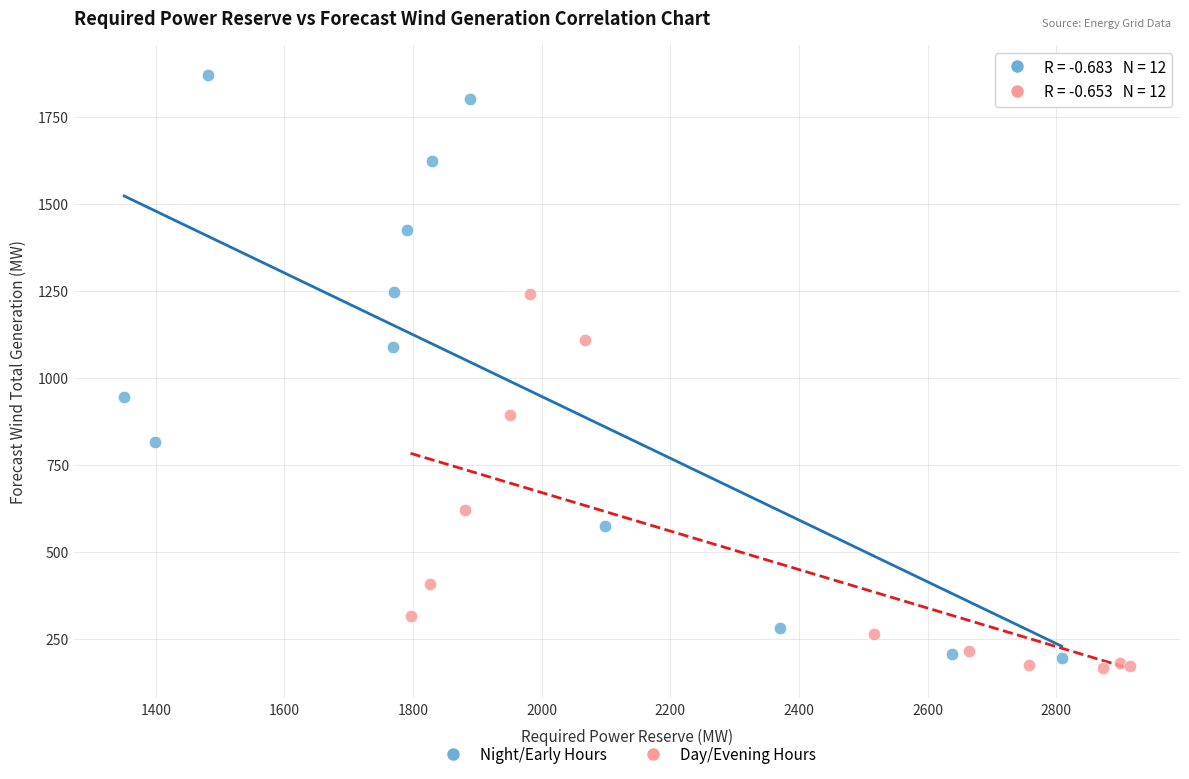

Which series reaches the maximum Y coordinate?

Night/Early Hours